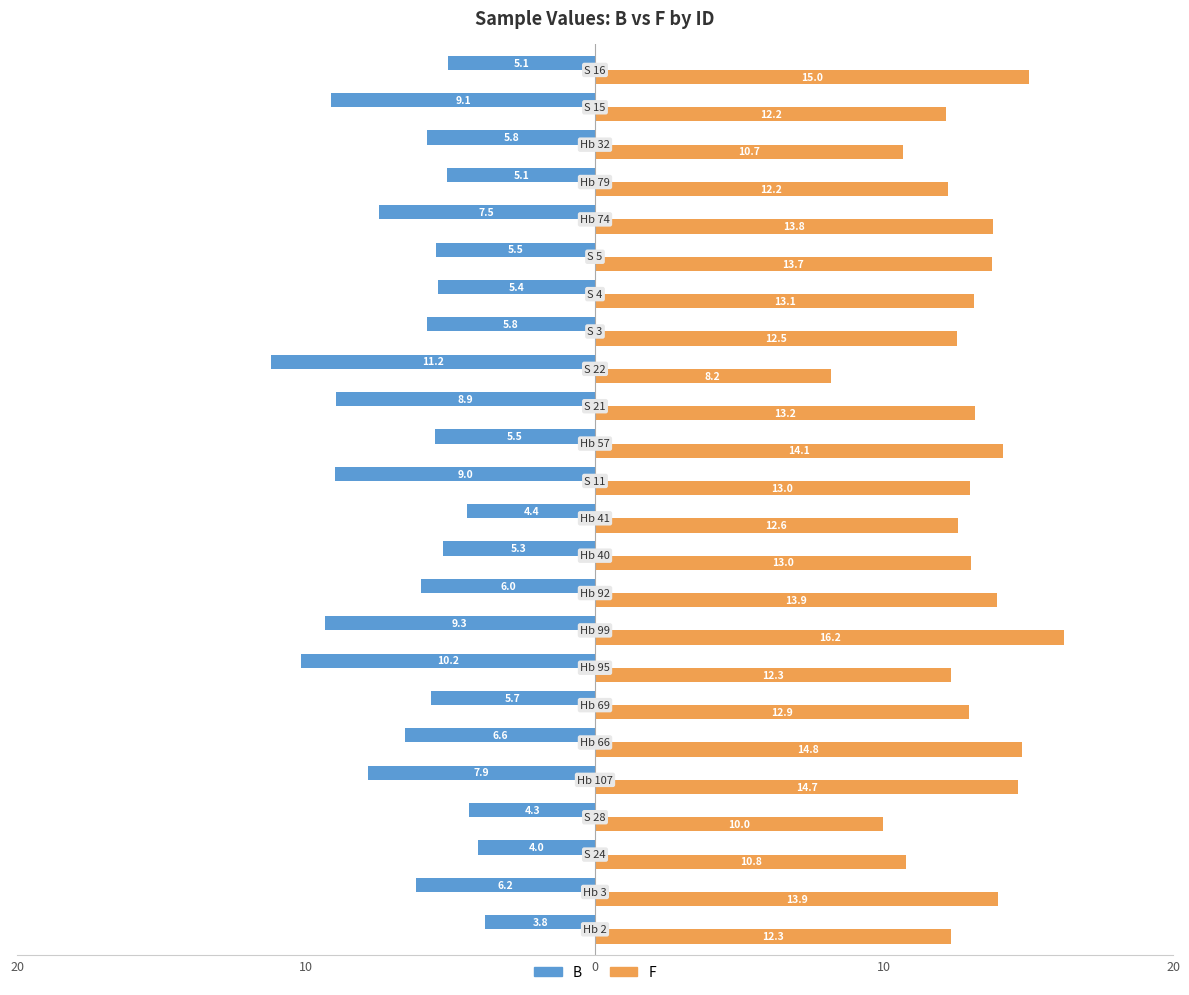

Rank the series by their average value, from lowest to highest.

B, F